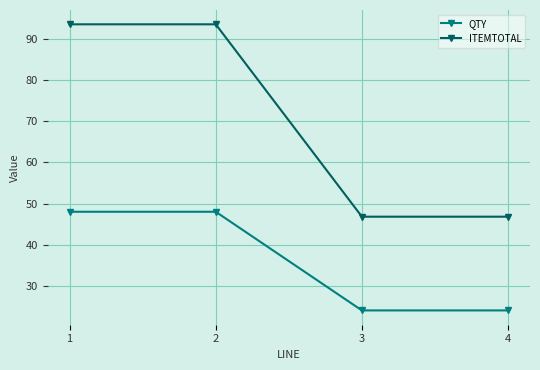

Read the ITEMTOTAL value at 1.

93.6